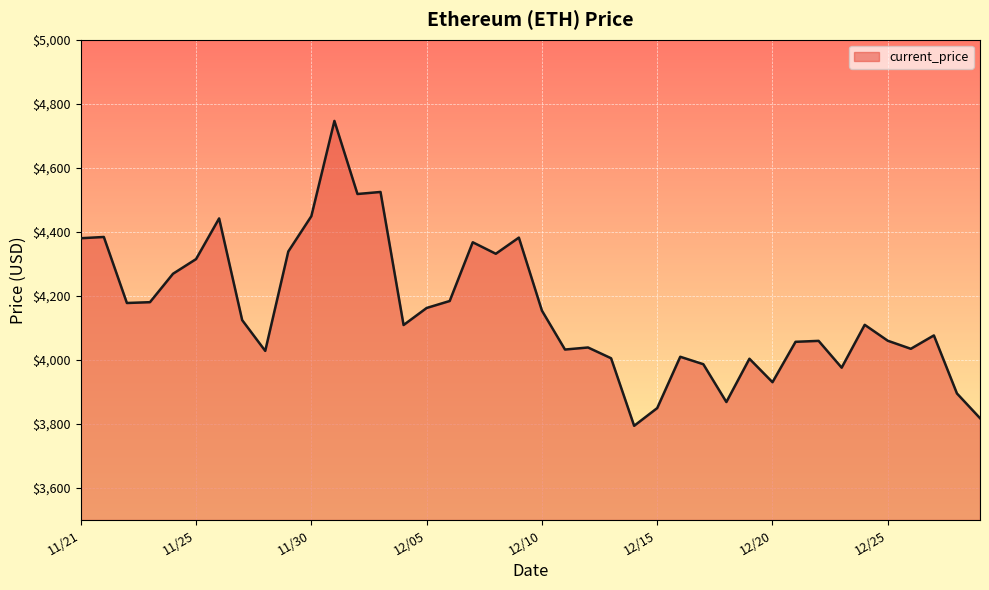

What is the difference between the maximum and minimum values?

952.1